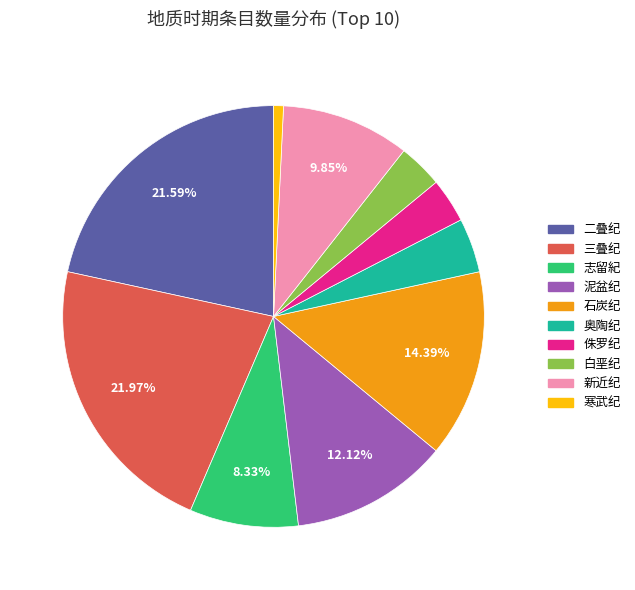

Do 三叠纪 and 侏罗纪 together represent more than half of the pie?

No